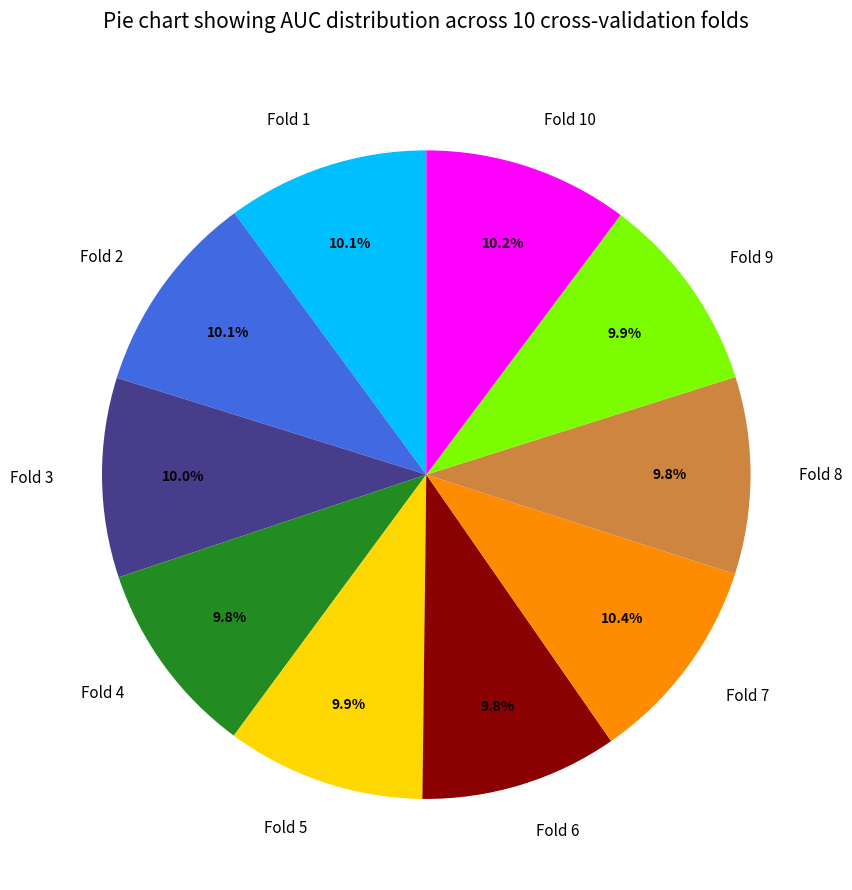

What is the total percentage of Fold 5 and Fold 10?

20.1%